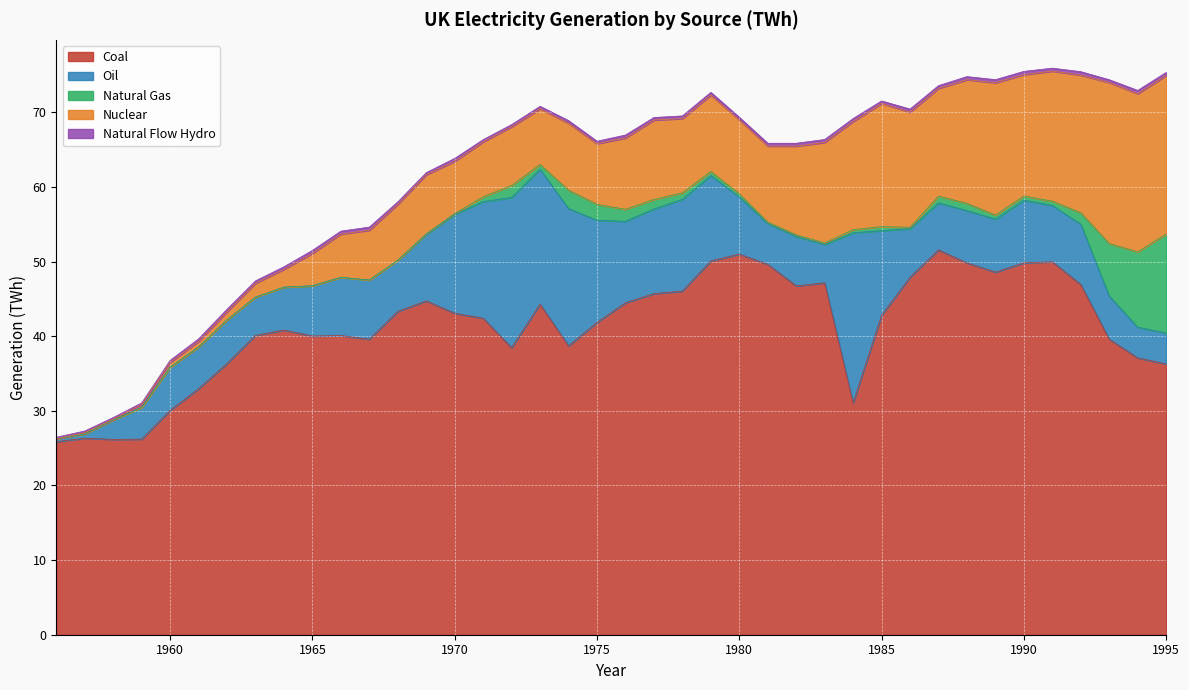

What are all the series names shown in the legend?

Coal, Oil, Natural Gas, Nuclear, Natural Flow Hydro